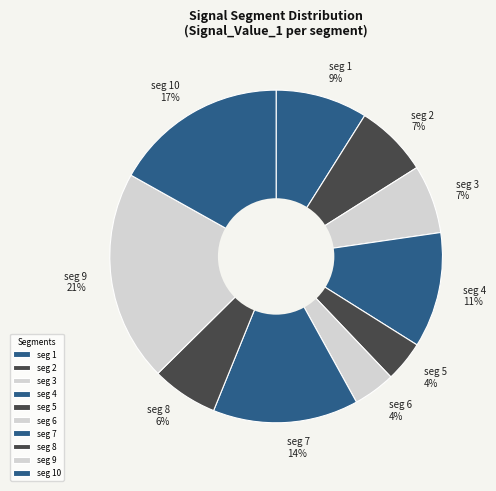

Is the sum of seg 10 and seg 6 greater than half?

No